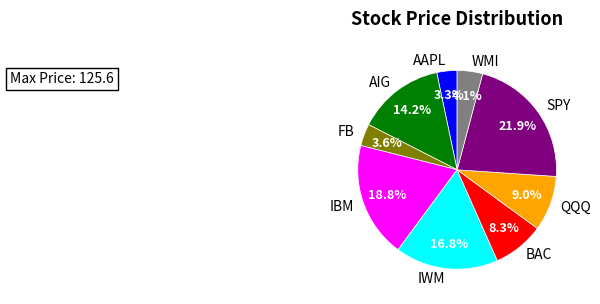

Between WMI and AIG, which is larger?

AIG